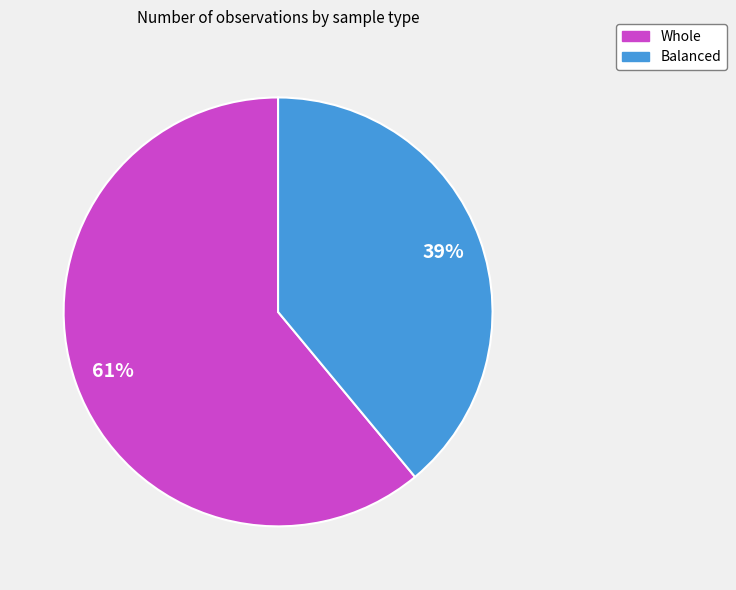

To the nearest percent, what is the difference between the largest and smallest slice percentages?

22%